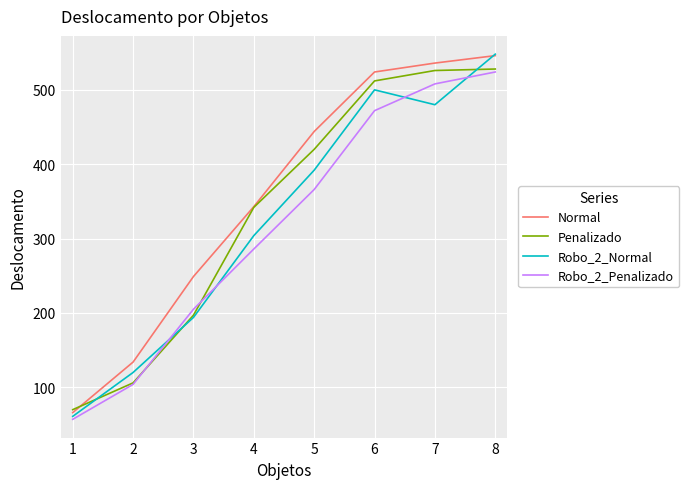

Is it true that Penalizado equals 512 at 6?

True